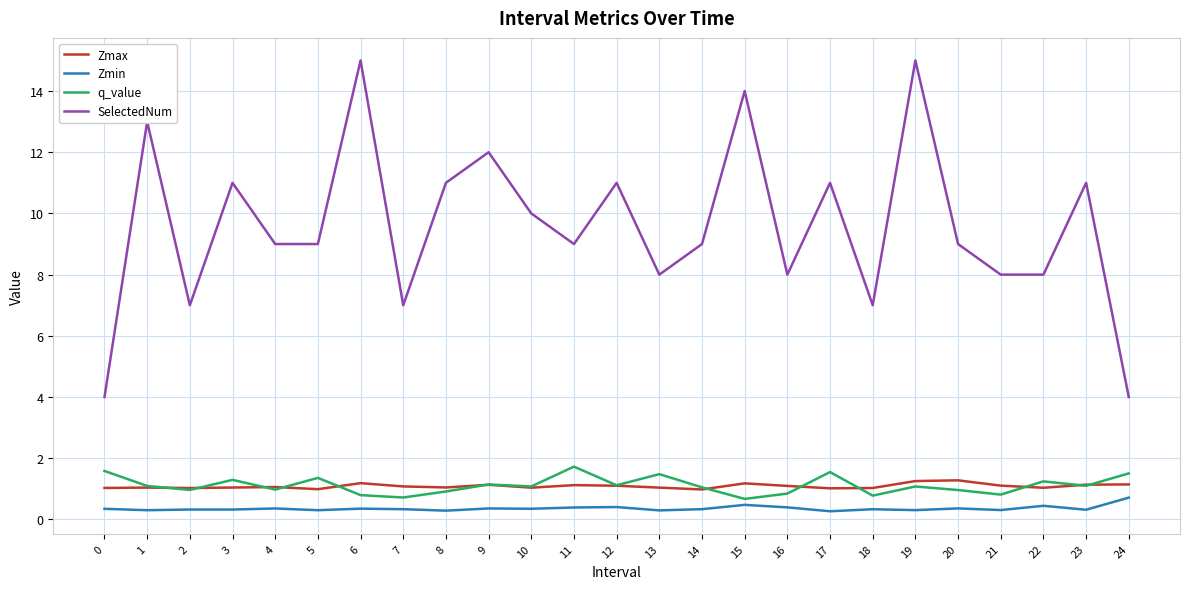

True or false: q_value has more than 2 interior local peaks.

True